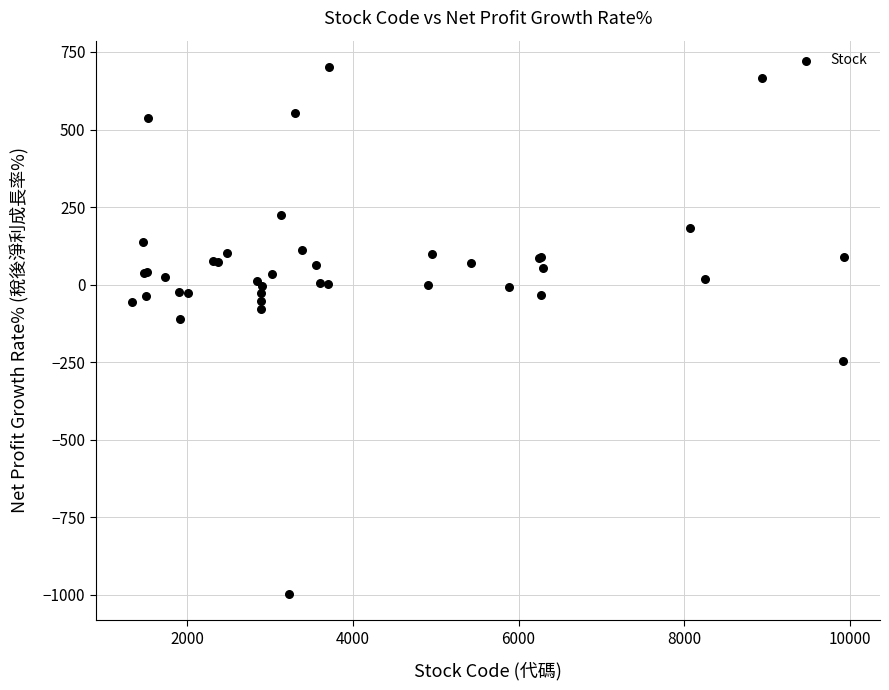

What Y value in the scatter plot is closest to -147?

-110.2